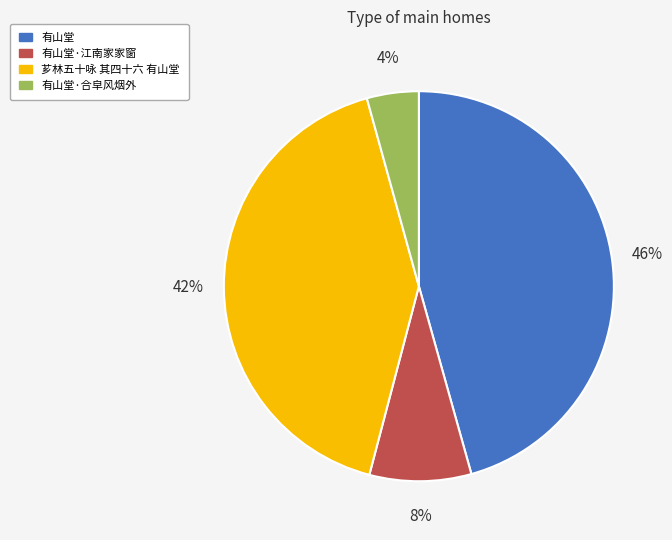

Approximately how many times larger is the value at 有山堂 compared to 芗林五十咏 其四十六 有山堂?

1.1